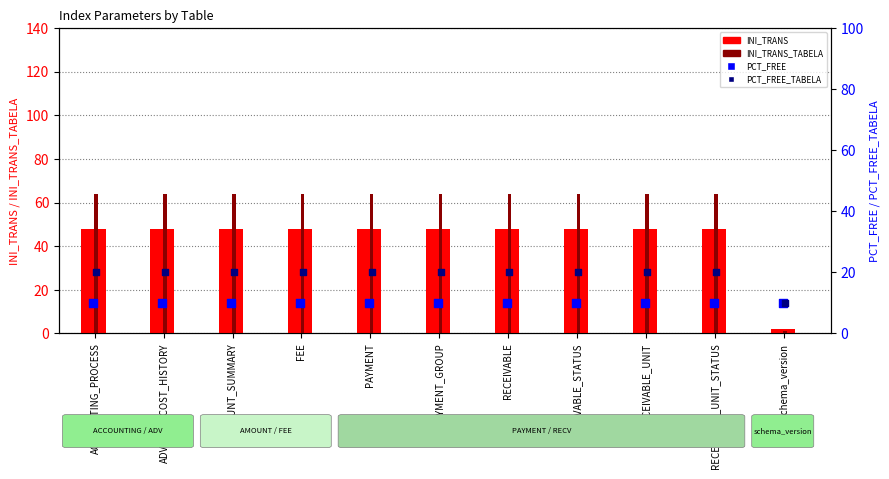

At how many categories does at least one series exceed 35?

10